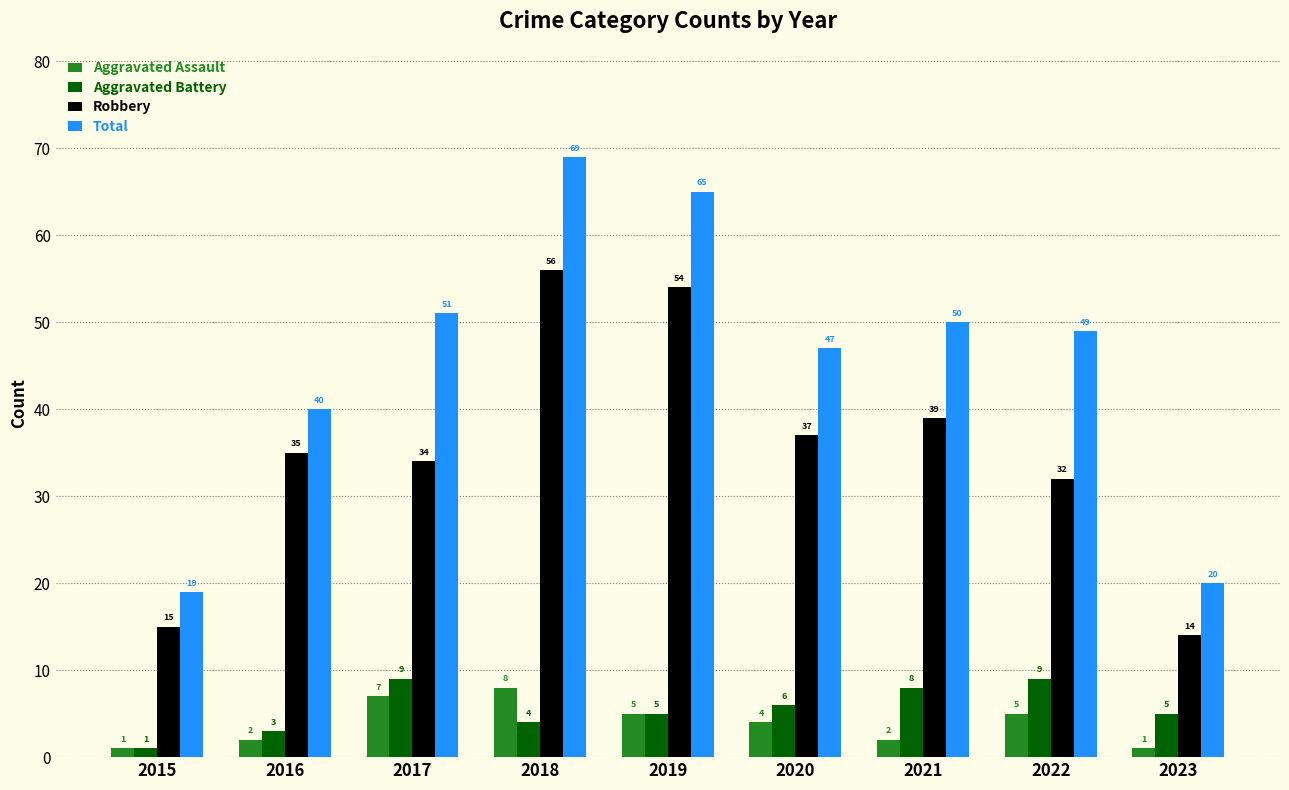

Count the number of categories in the chart.

9